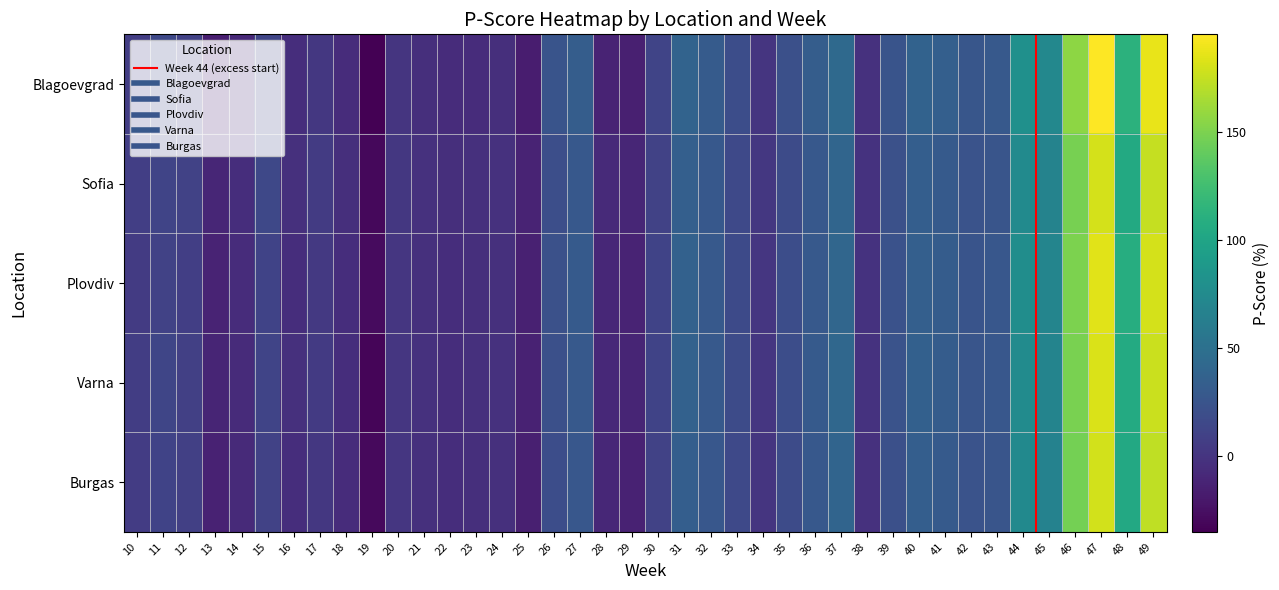

The value of Plovdiv at 15 is 11.0. True or false?

True